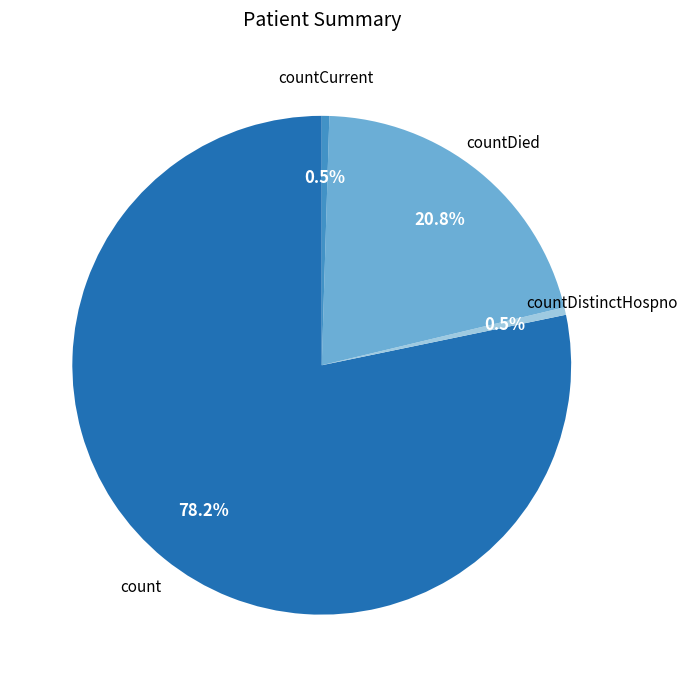

What is the largest slice in the pie chart?

count